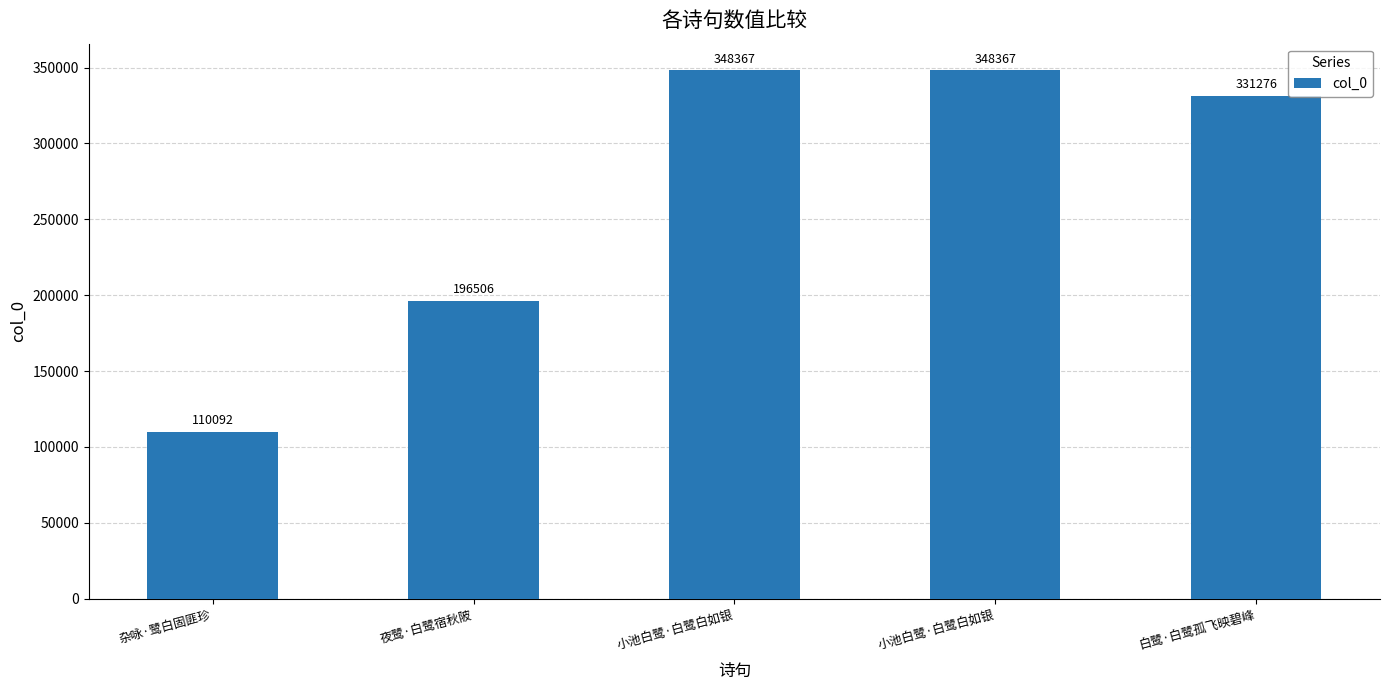

The chart shows a value of 331276 at 白鹭·白鹭孤飞映碧峰. True or false?

True